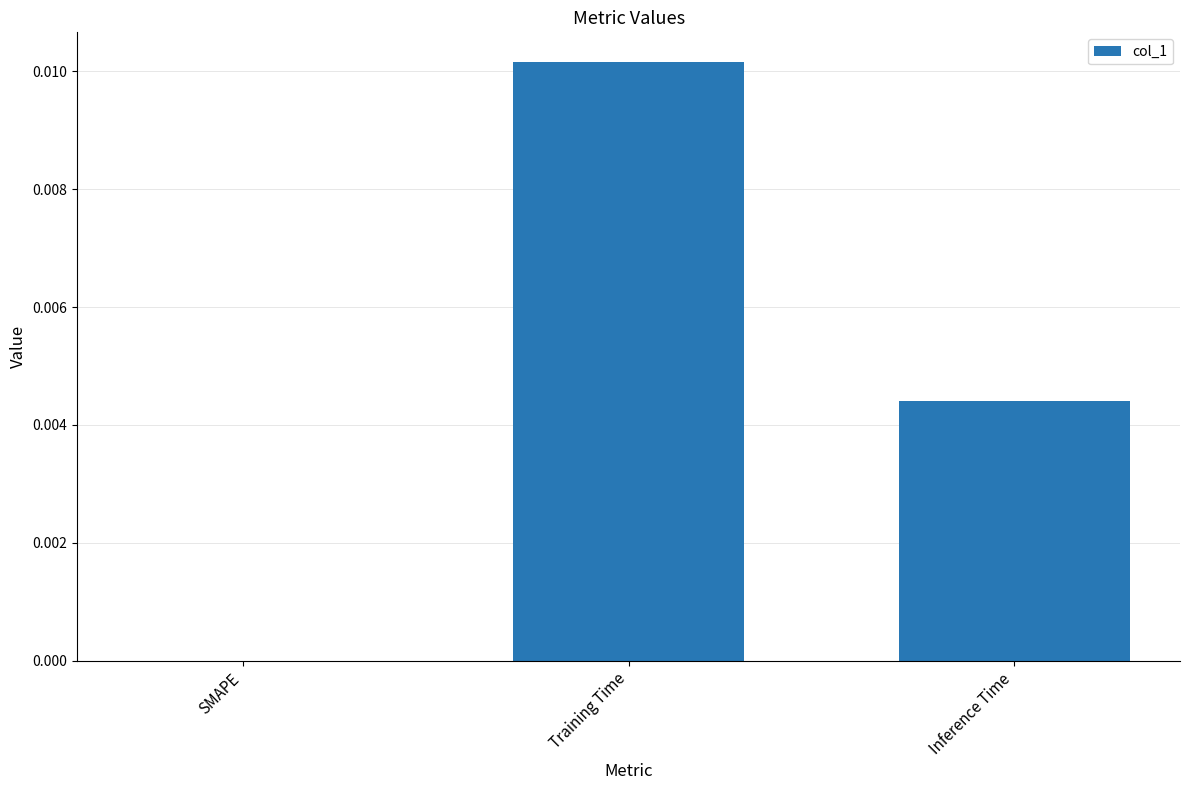

Is it true that the value at Inference Time is 0.0?

True